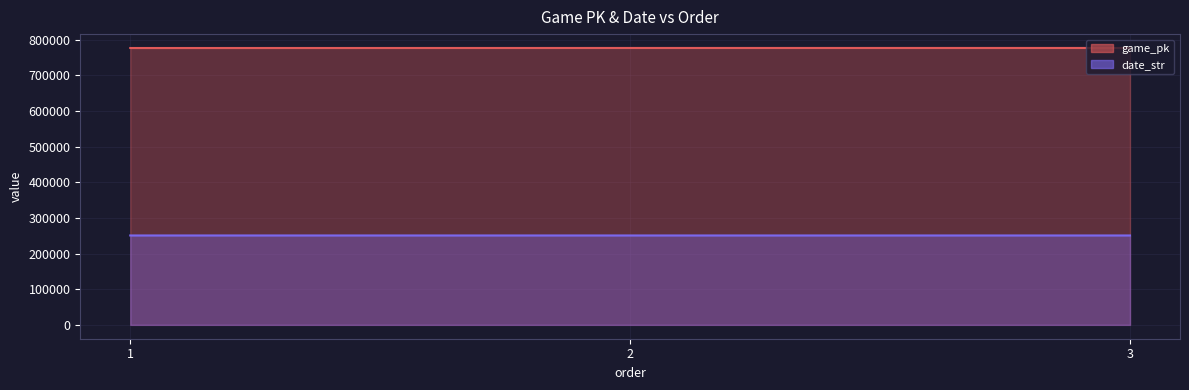

At which label is game_pk closest to 776747?

2